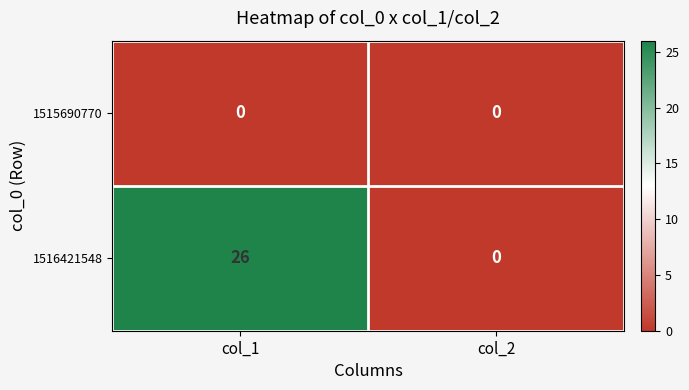

Is the value of 1516421548 at col_1 greater than the value of 1515690770 at col_2?

Yes